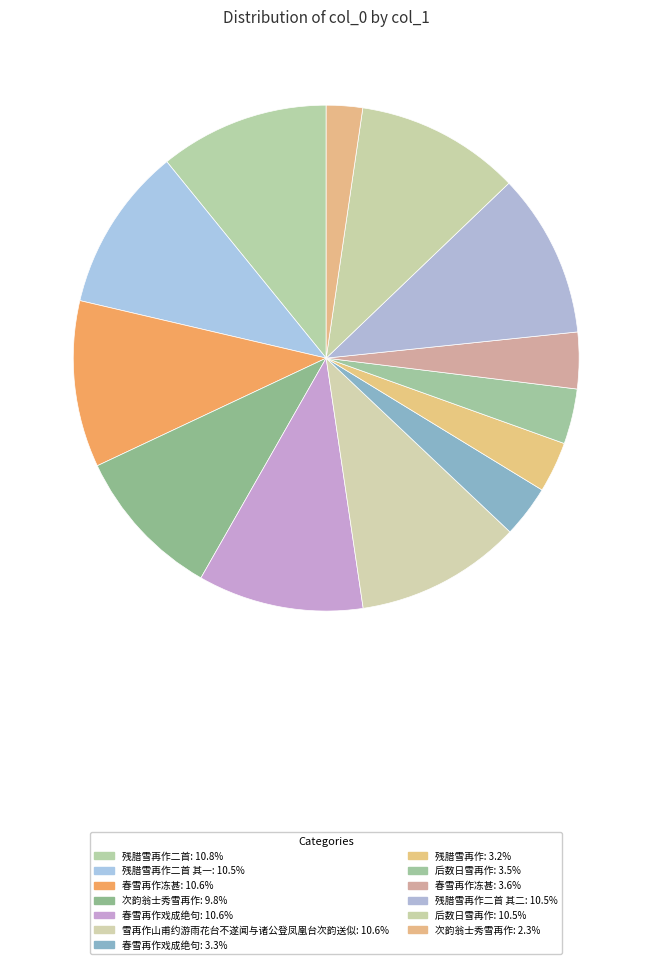

Rank the categories by value from lowest to highest.

次韵翁士秀雪再作, 残腊雪再作, 春雪再作戏成绝句, 后数日雪再作, 春雪再作冻甚, 次韵翁士秀雪再作, 残腊雪再作二首 其一, 残腊雪再作二首 其二, 后数日雪再作, 春雪再作戏成绝句, 雪再作山甫约游雨花台不遂闻与诸公登凤凰台次韵送似, 春雪再作冻甚, 残腊雪再作二首